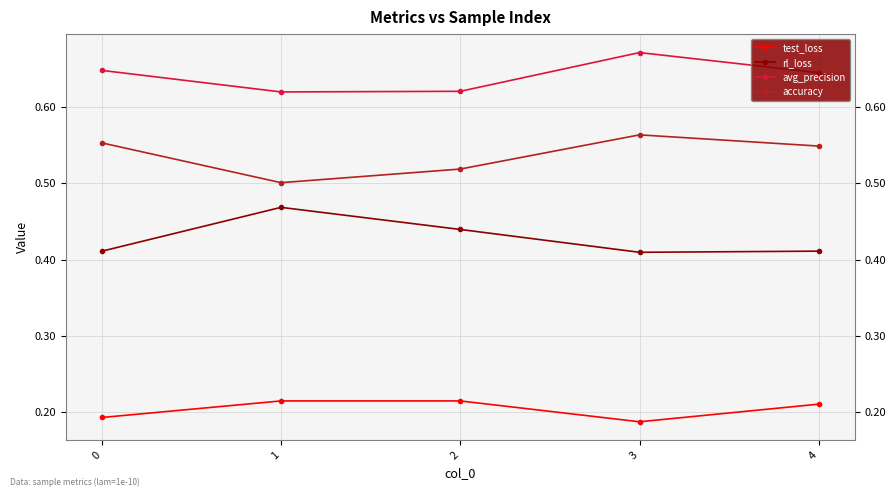

Count the avg_precision values in the range 0 to 1.

5